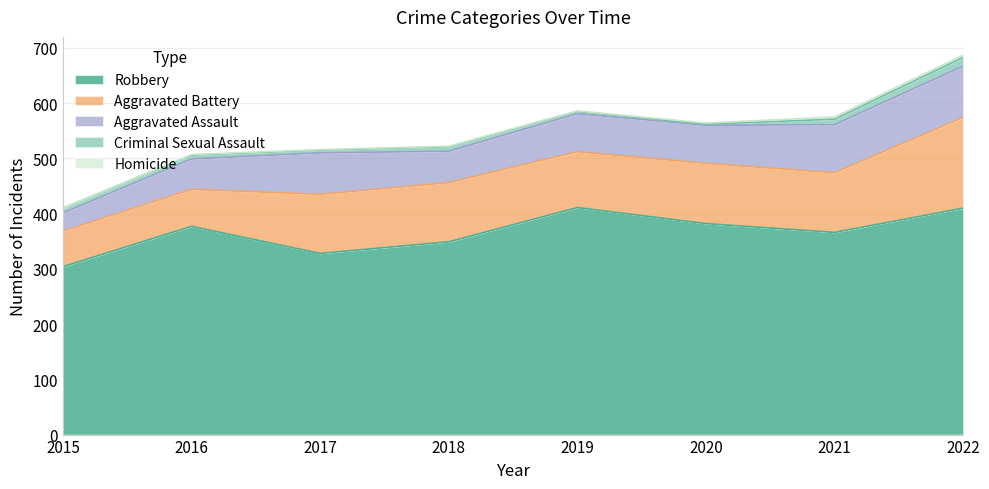

Which series changed the most between 2015 and 2016?

Robbery